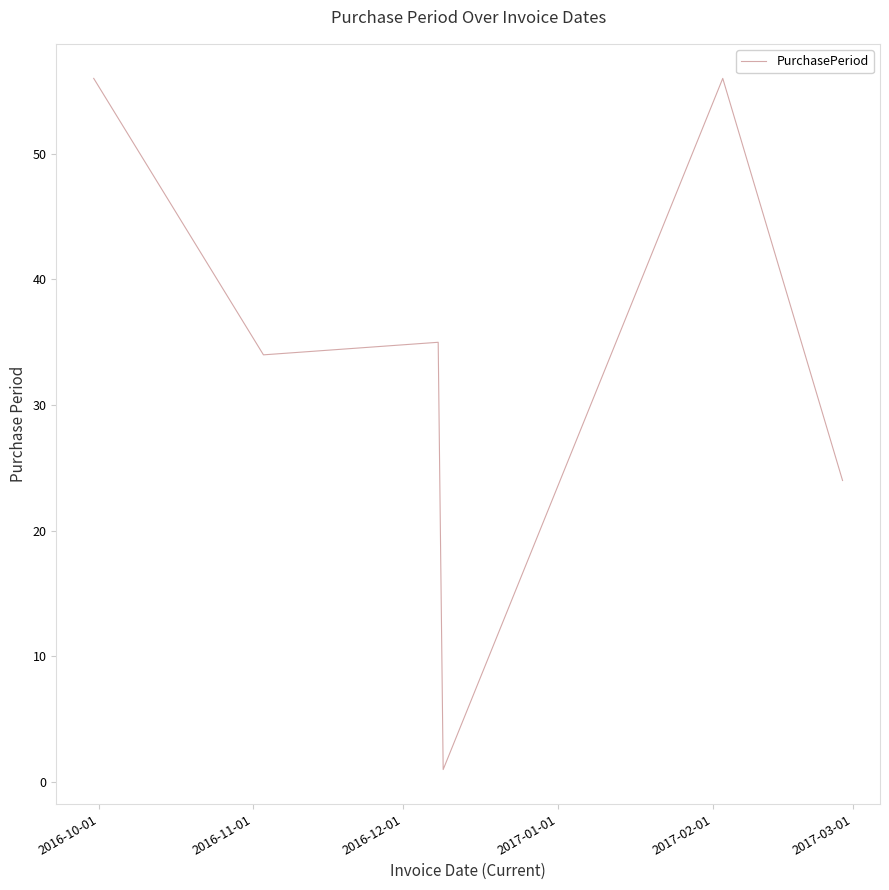

What is the difference between the maximum and minimum values?

55